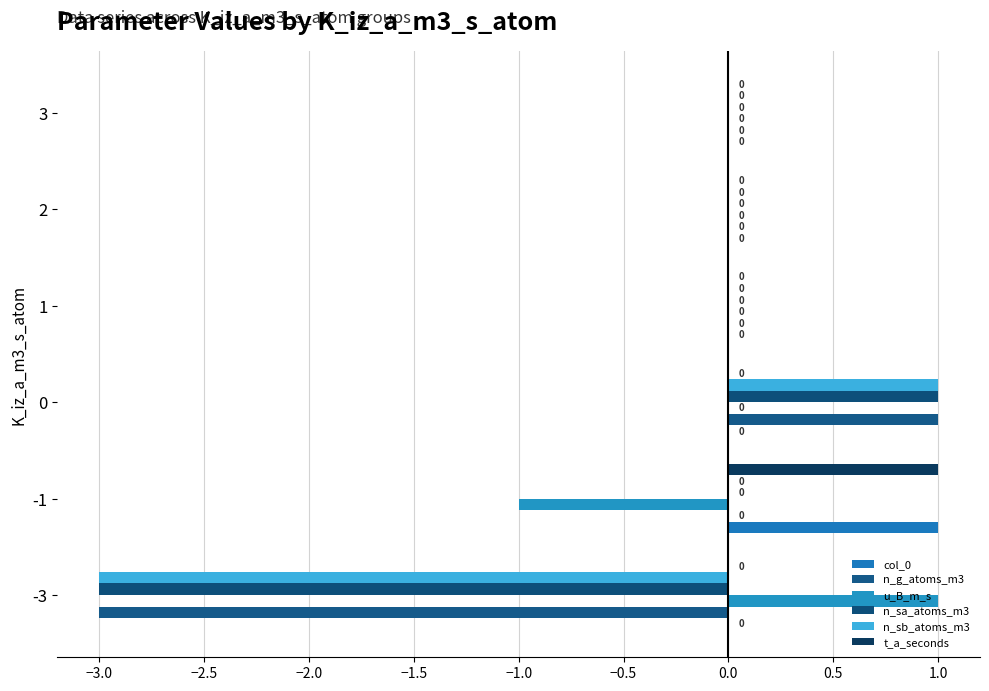

How many positive values does the col_0 series have?

1